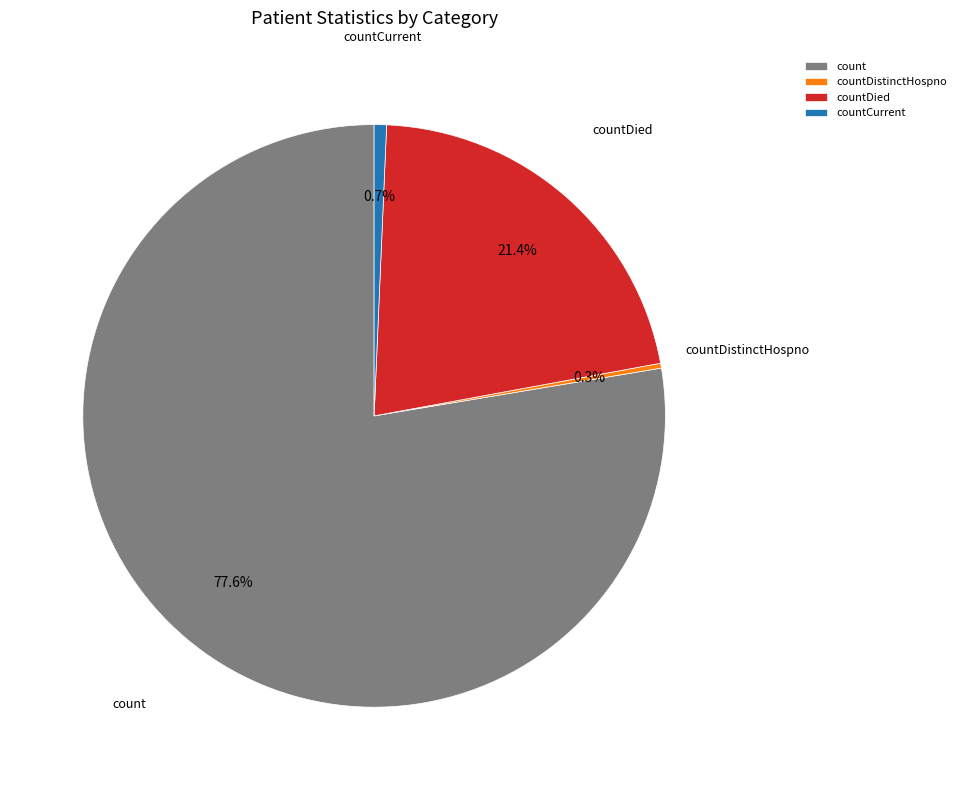

Is there a majority slice in this chart?

Yes